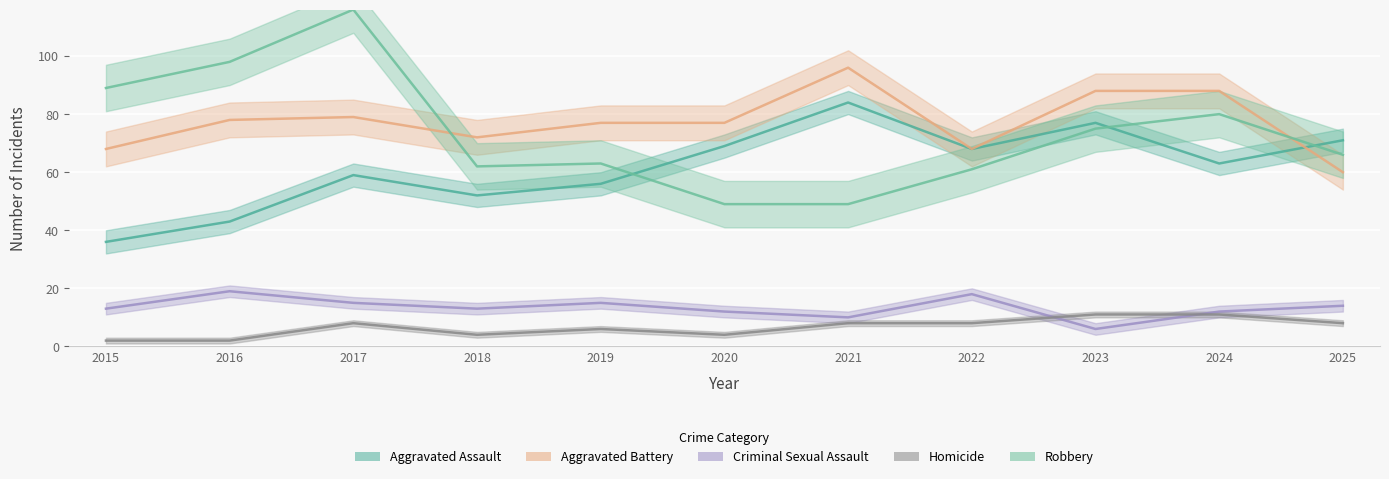

At which label does Homicide first exceed 8?

2023